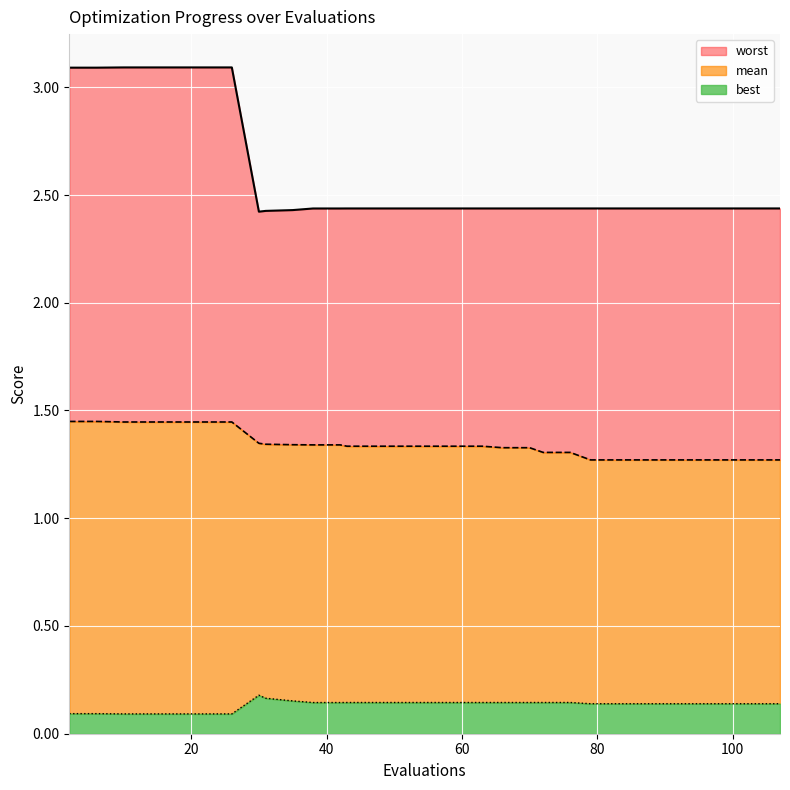

Count the mean values in the range 1 to 2.

30